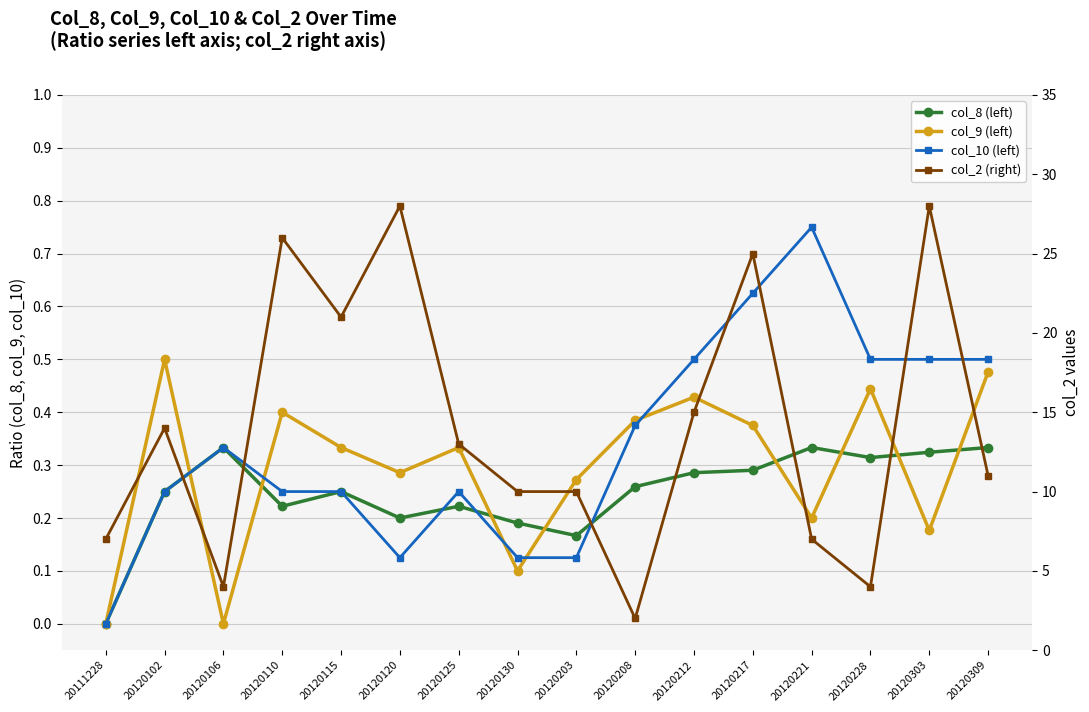

True or false: col_9 (left) has a value of 0.4 at 20120217.

True